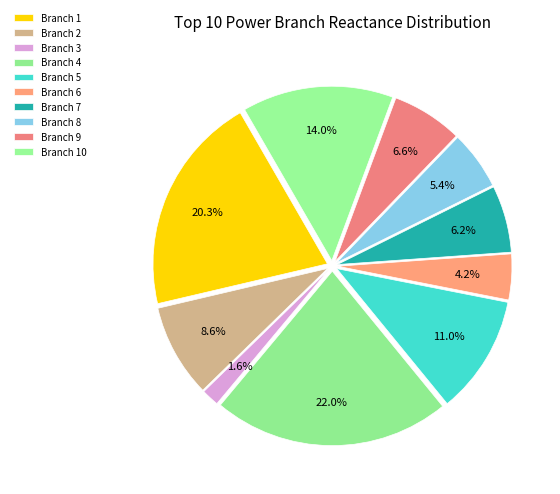

Does any single category account for the majority?

No